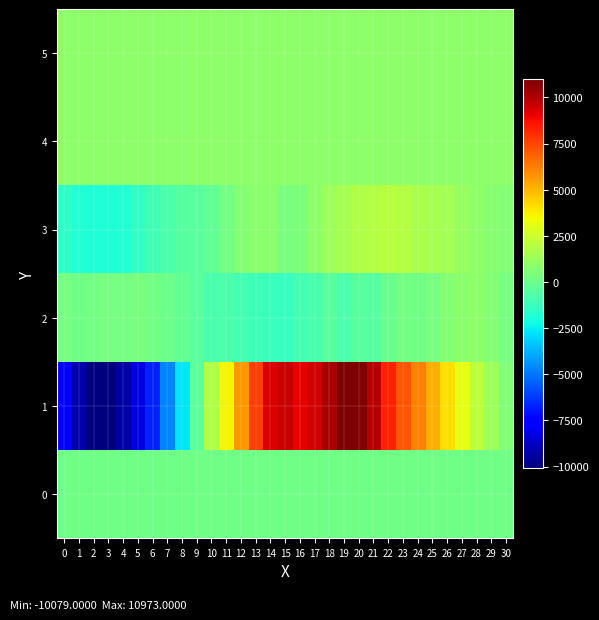

Which series has the largest total across all categories?

1